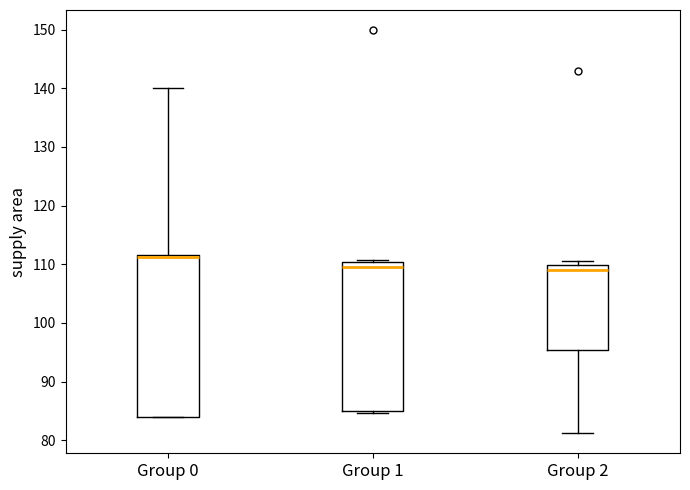

Where does the upper whisker of the box for Group 0 end on the y-axis? The values are not printed on the chart, so give them approximately, as read against the axis.

140